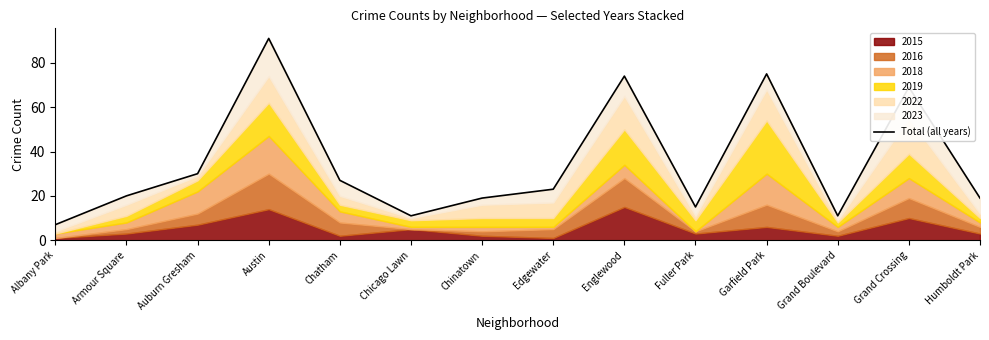

Between Auburn Gresham and Fuller Park, which is larger?

Auburn Gresham